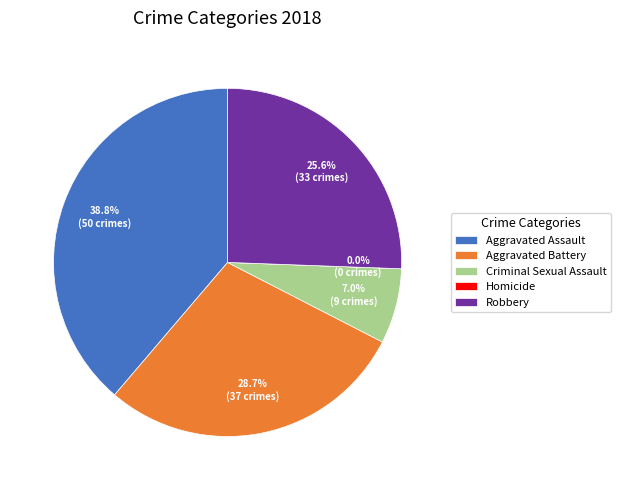

What percentage is NOT represented by Criminal Sexual Assault?

93.0%